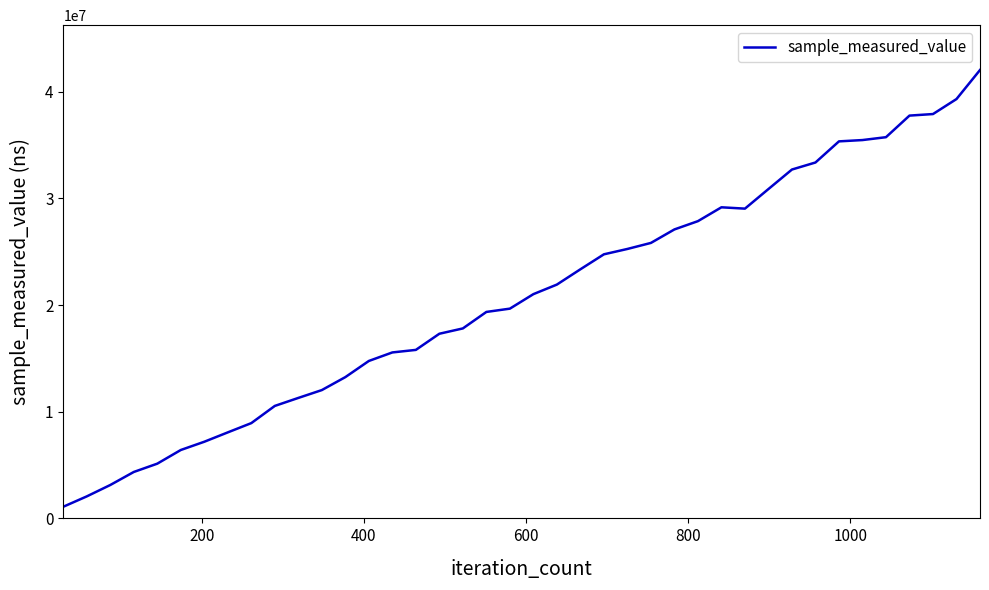

What is the difference between the maximum and minimum values?

40945900